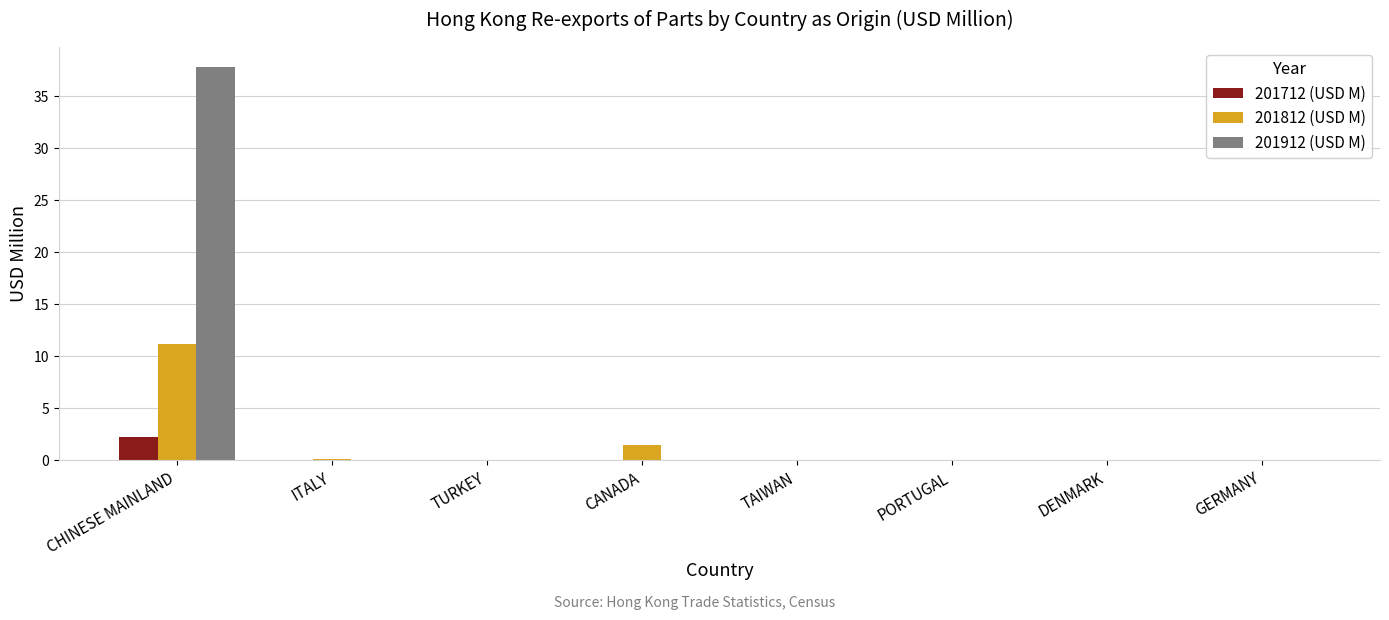

Are the bars grouped side by side (vs. stacked)?

Yes